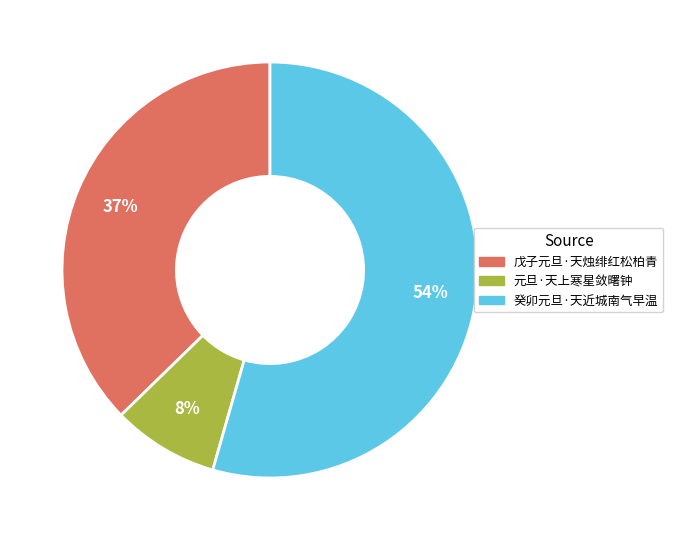

How many slices are in this pie chart?

3